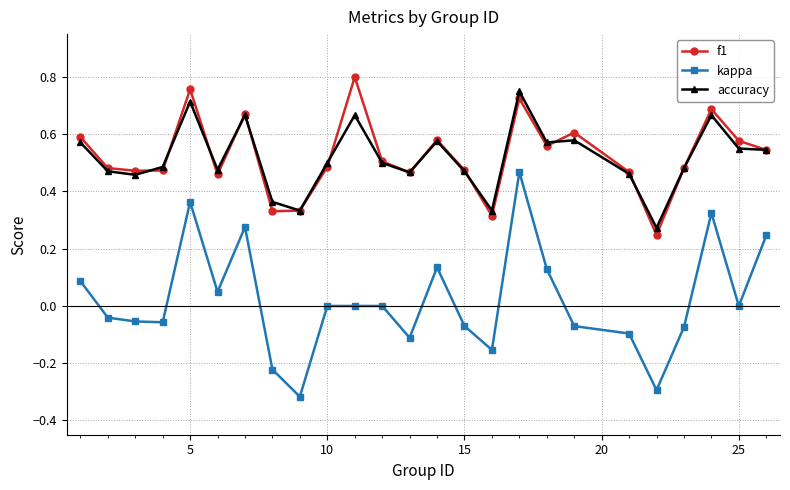

How many f1 values are between 0 and 1?

25